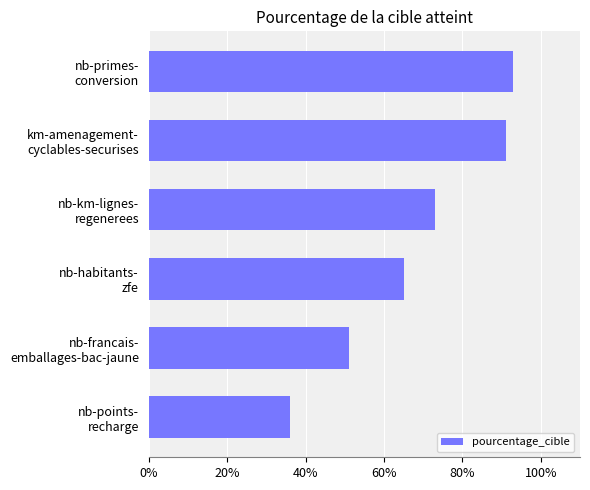

Which label corresponds to the largest value in the chart?

nb-primes-
conversion